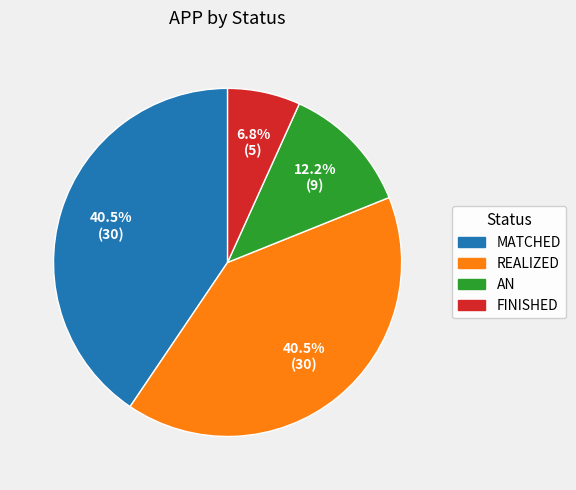

How many slices are in this pie chart?

4